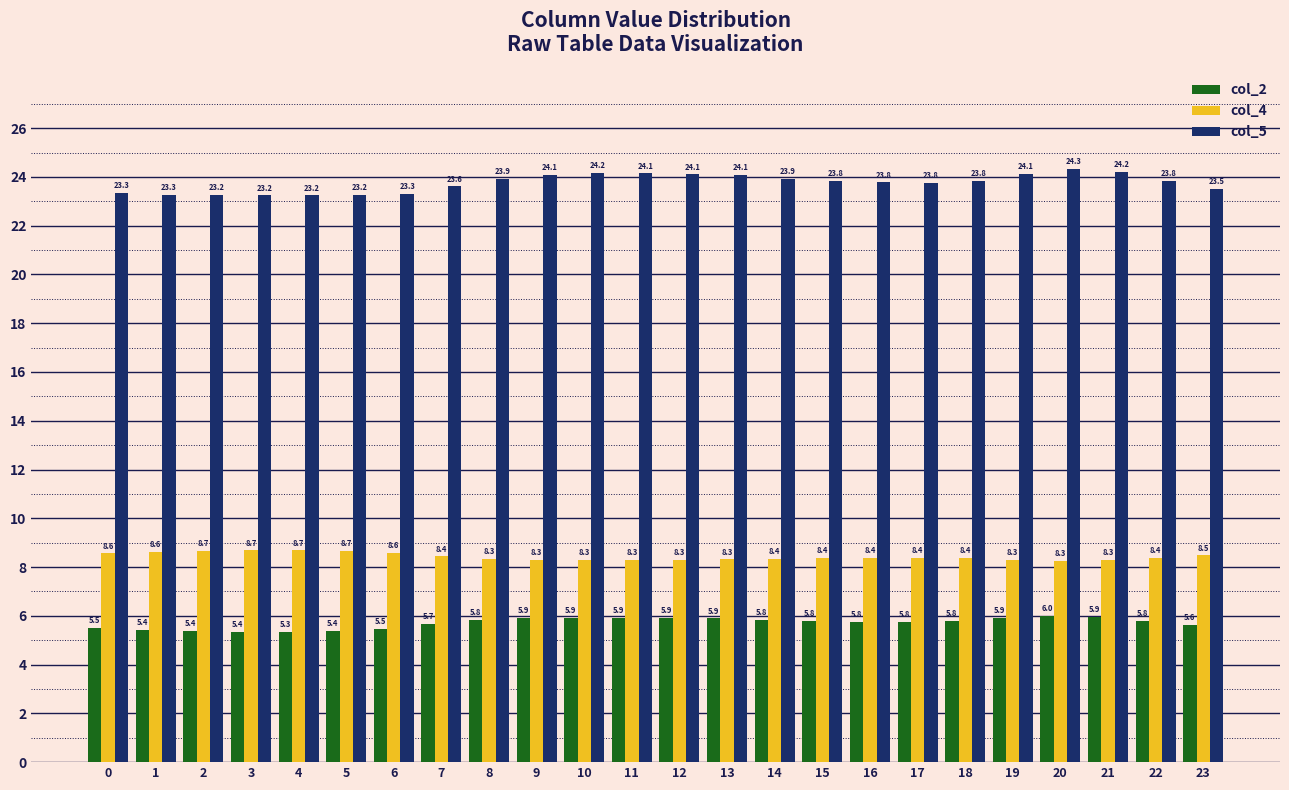

Between 3 and 12, which series saw the biggest shift?

col_5